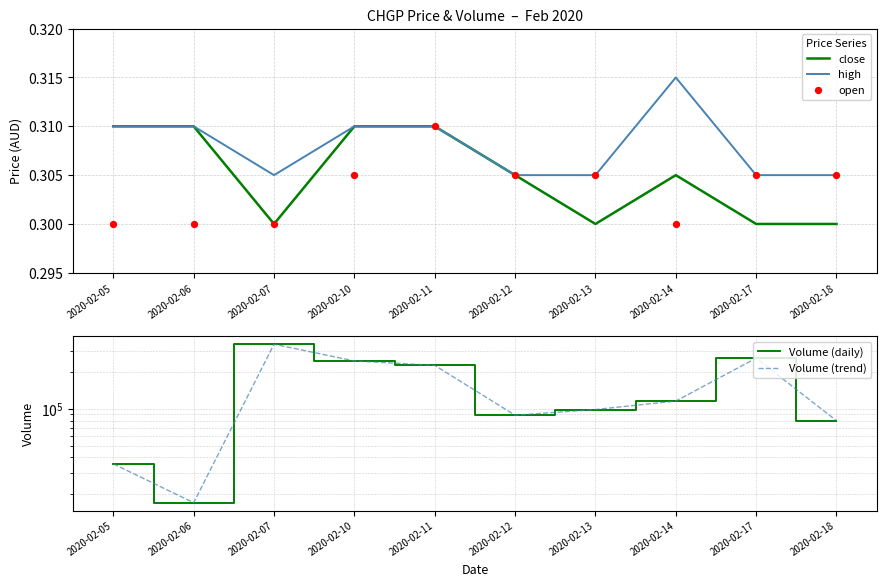

Which series has the widest spread of Y values?

Volume (daily)